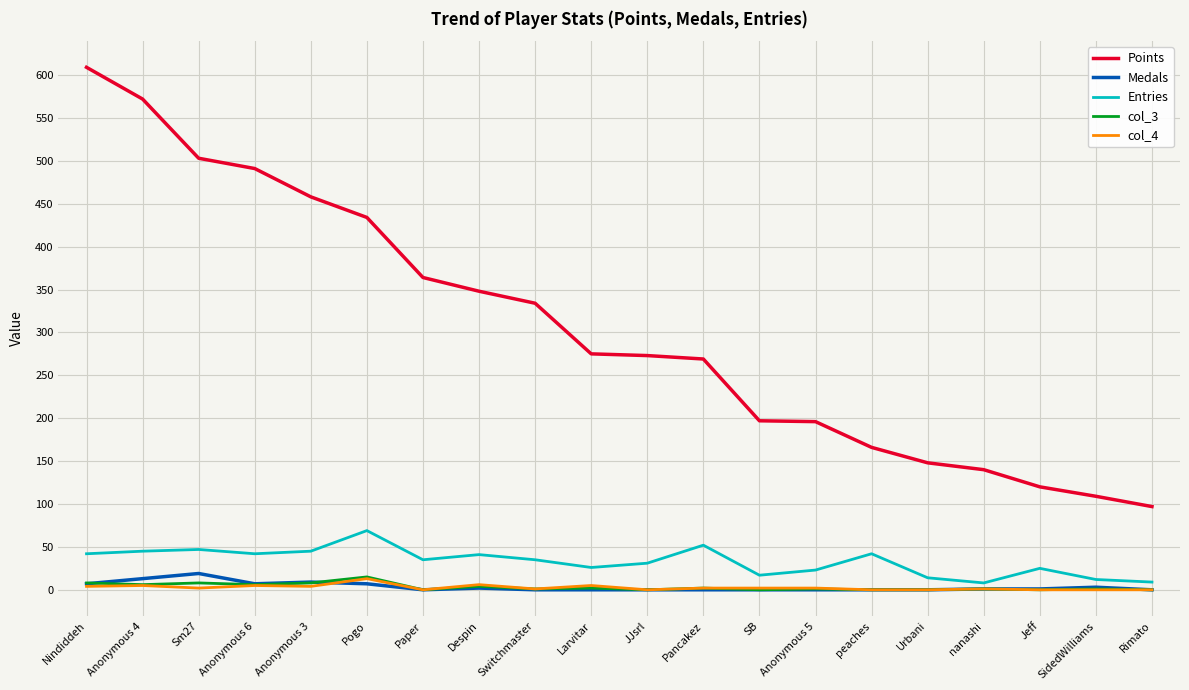

What is the maximum value shown in the chart?

609